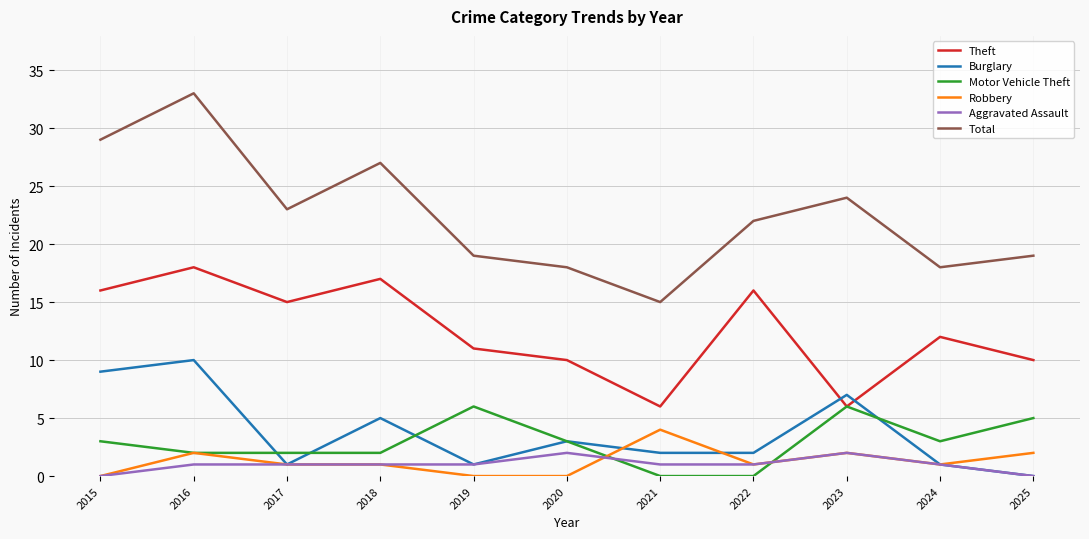

At which category is the sum across all series the highest?

2016